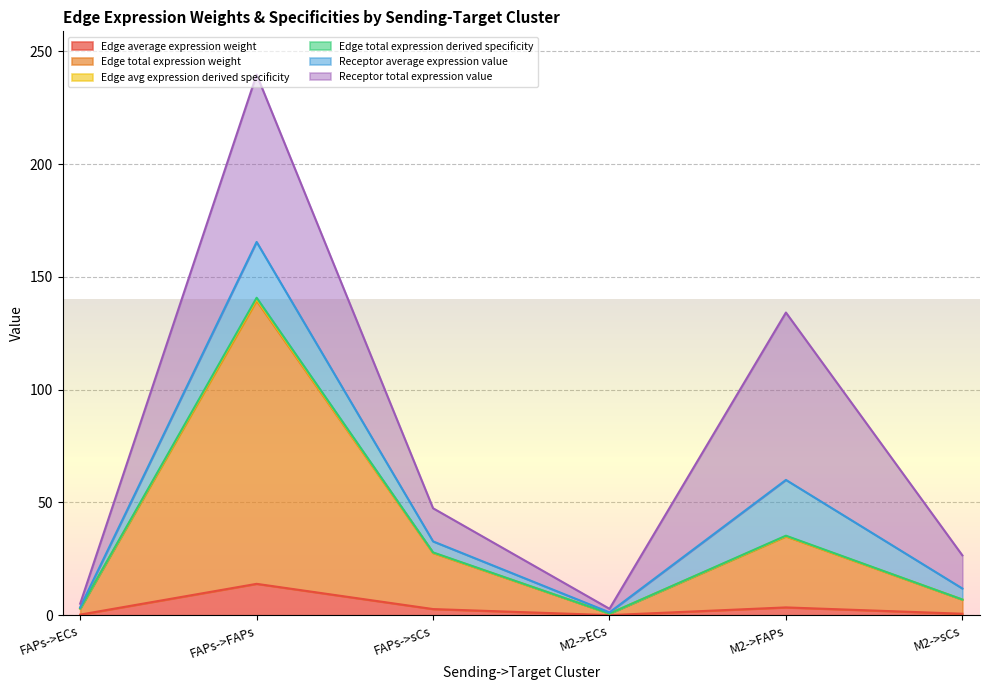

What is the difference between the second highest and second lowest values in the Edge total expression weight series?

32.1